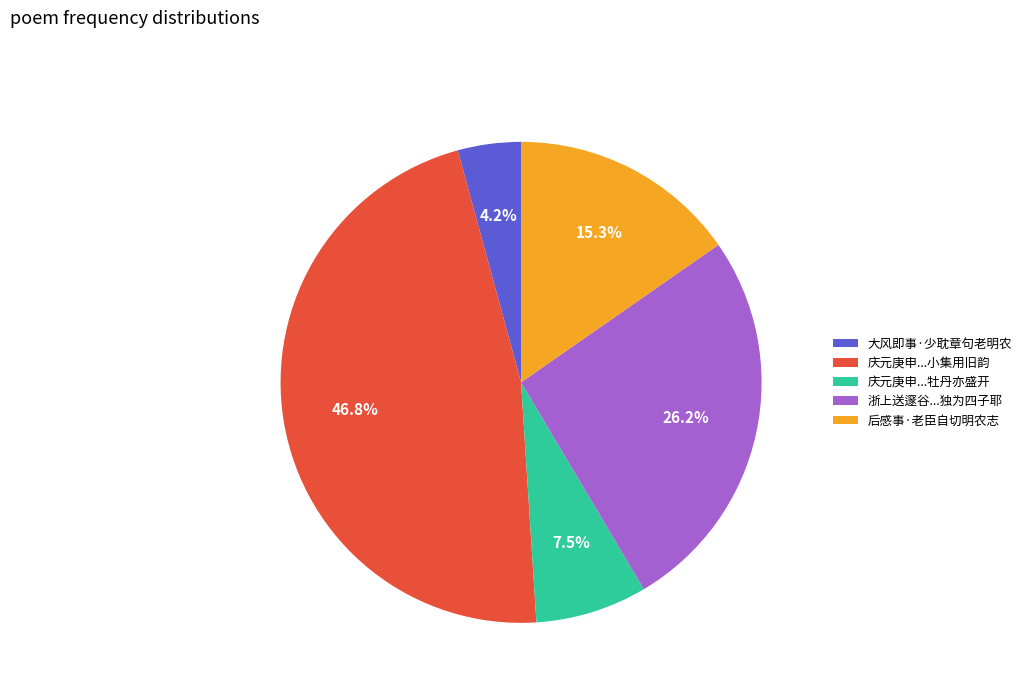

Is there any slice that represents more than half of the pie?

No